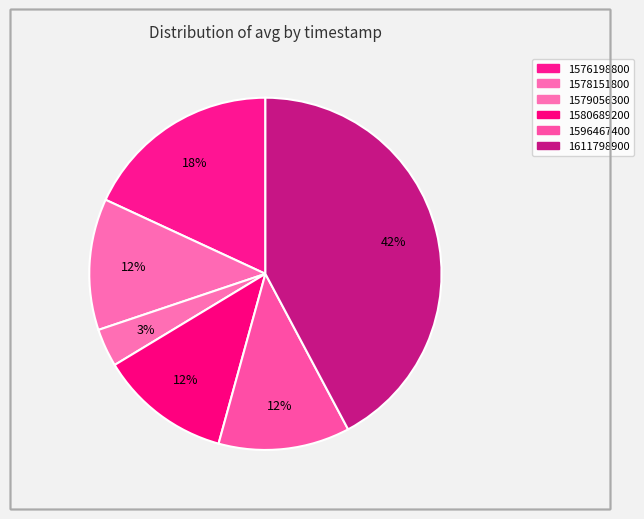

Is it true that 1580689200 is 19% of the pie?

False